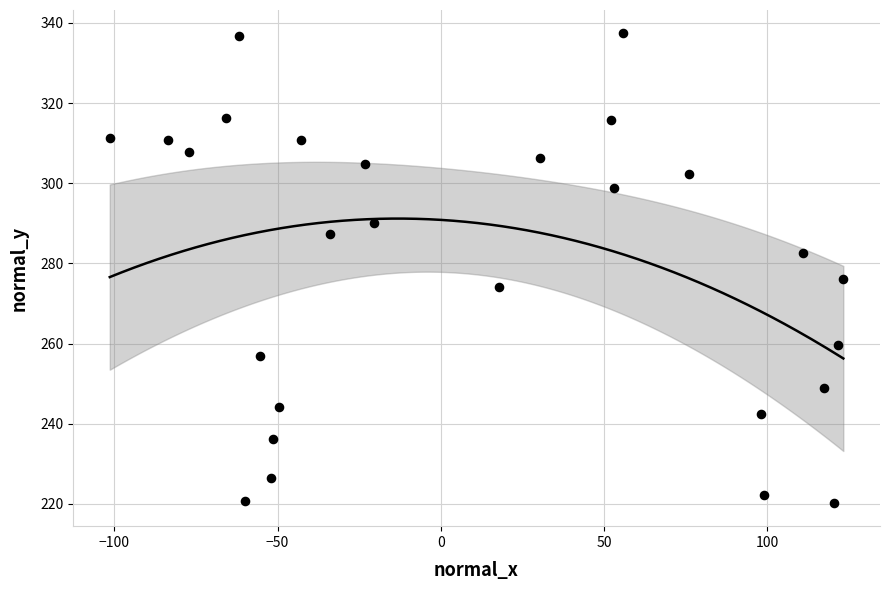

What Y value in the scatter plot is closest to 278?

276.1